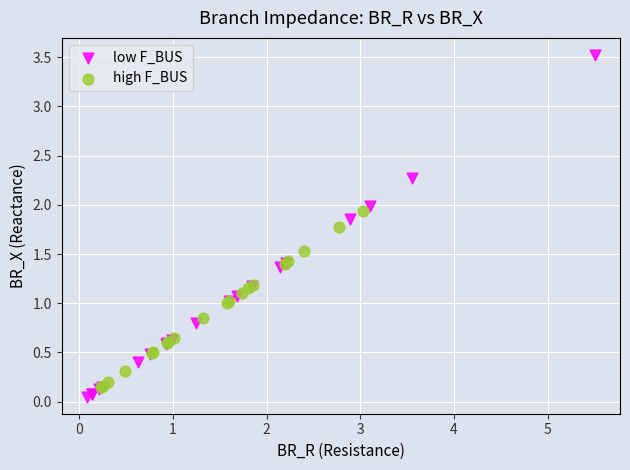

What are all the series names shown in the legend?

low F_BUS, high F_BUS